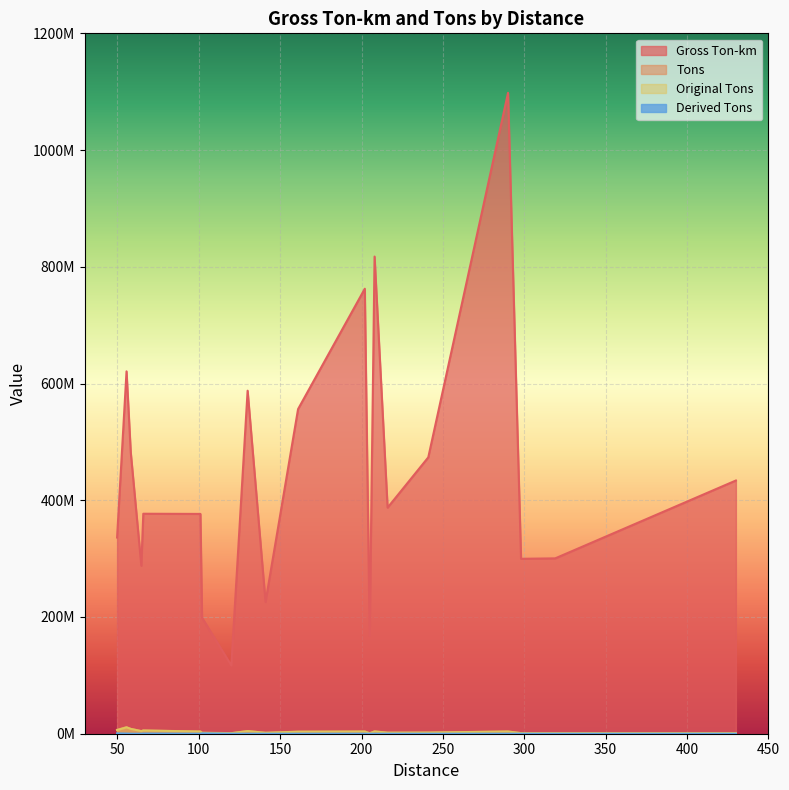

True or false: original_tons and derived_tons intersect in this chart.

False